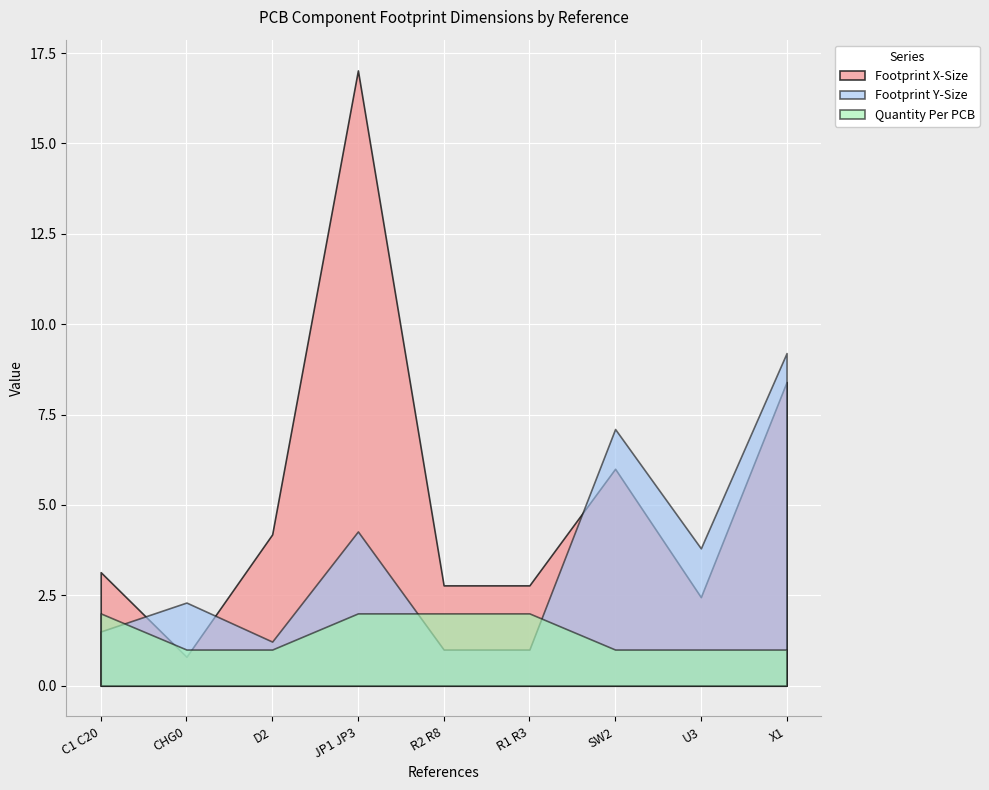

After their last crossing, which series has the higher values: Footprint X-Size or Quantity Per PCB?

Footprint X-Size